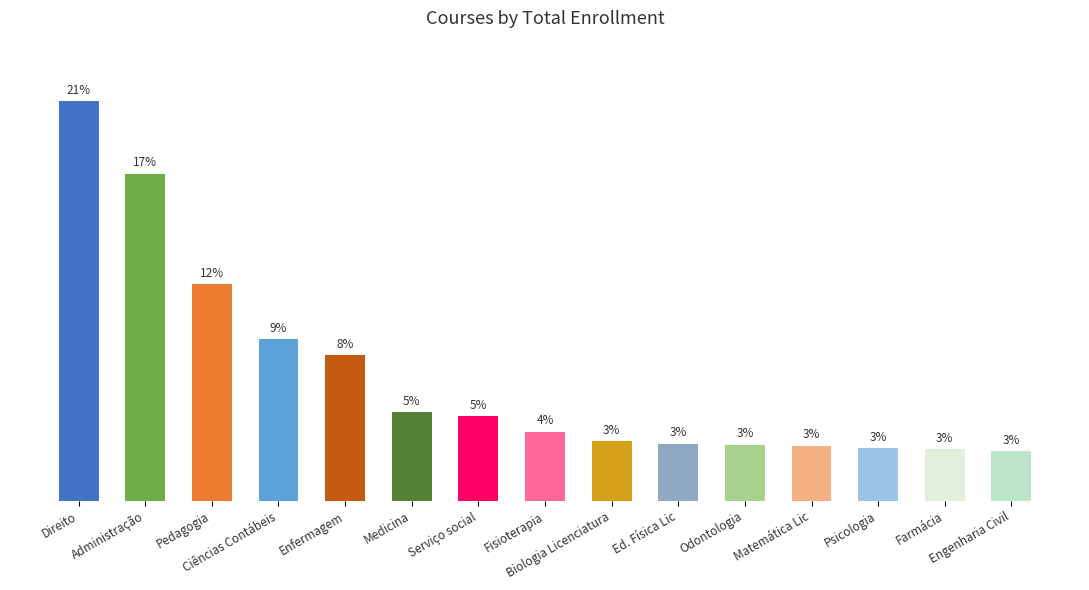

Does the chart contain any negative values?

No